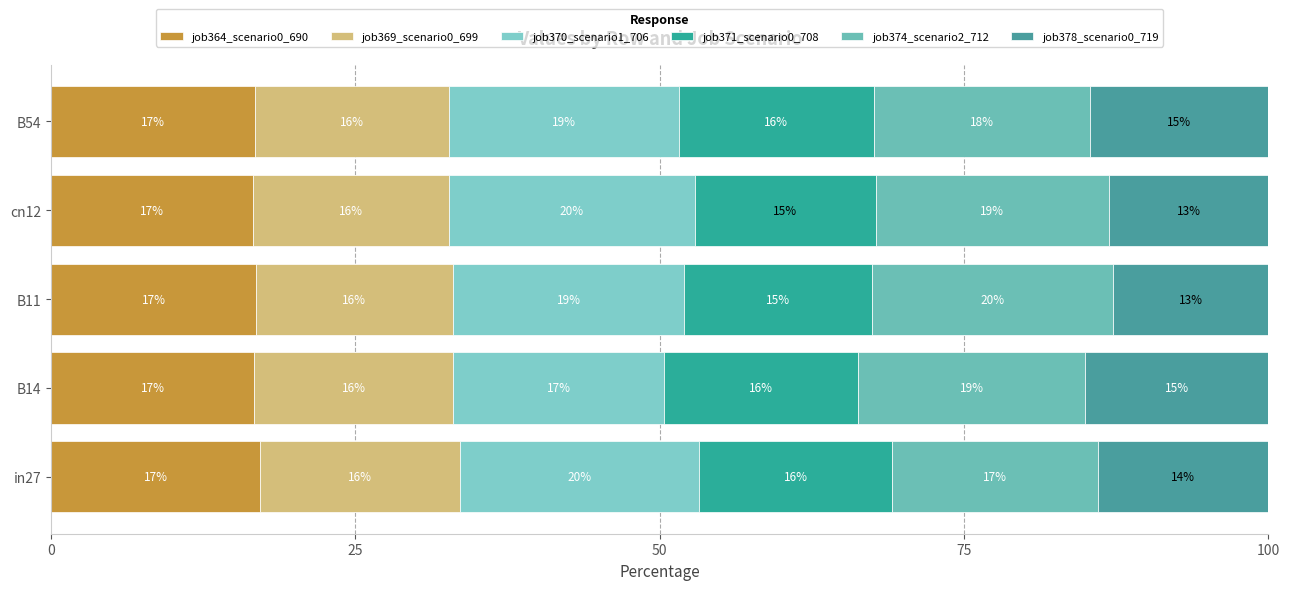

What are all the series names shown in the legend?

job364_scenario0_690, job369_scenario0_699, job370_scenario1_706, job371_scenario0_708, job374_scenario2_712, job378_scenario0_719